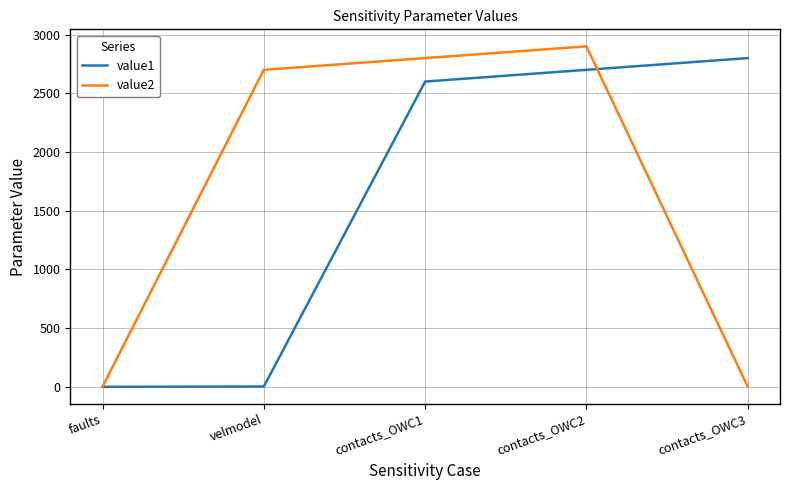

Which series has the largest total across all categories?

value2